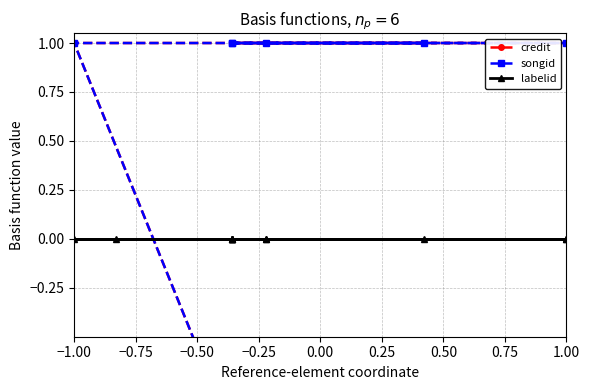

How many lines are shown in the chart?

3